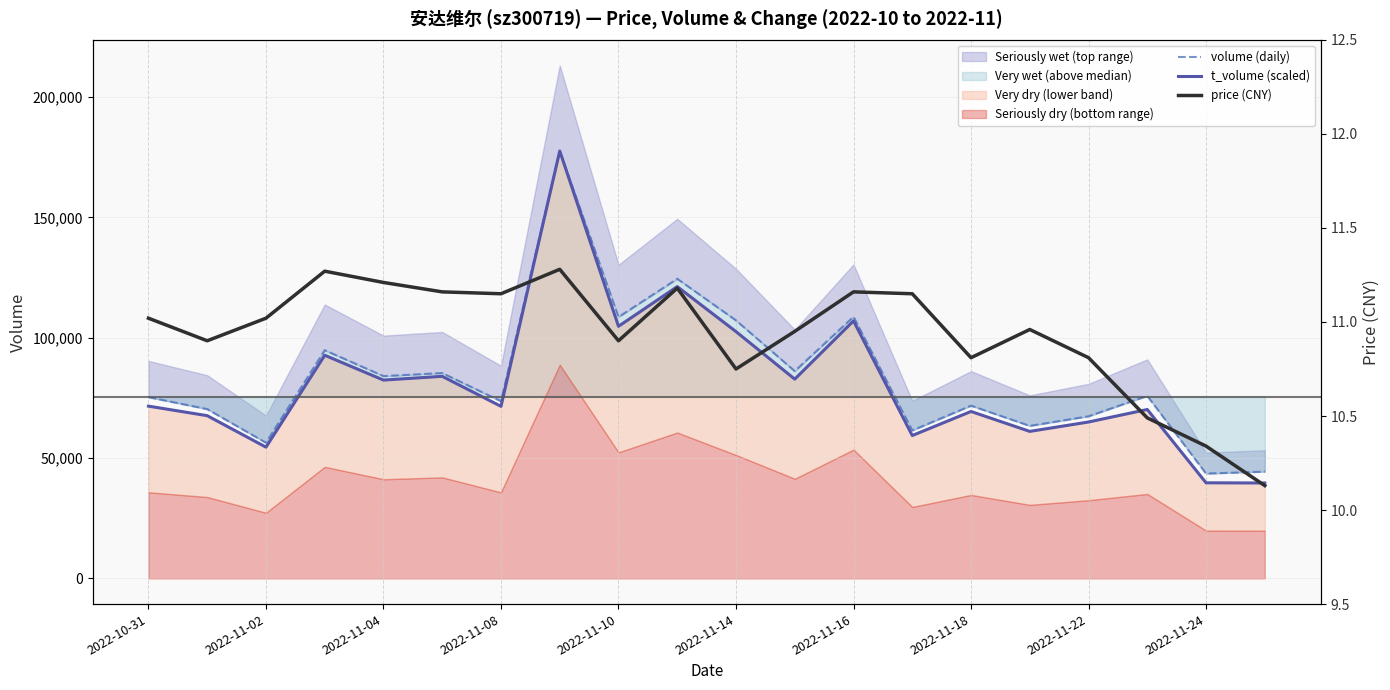

In volume (daily), how many points are higher than both neighbors (excluding endpoints)?

7